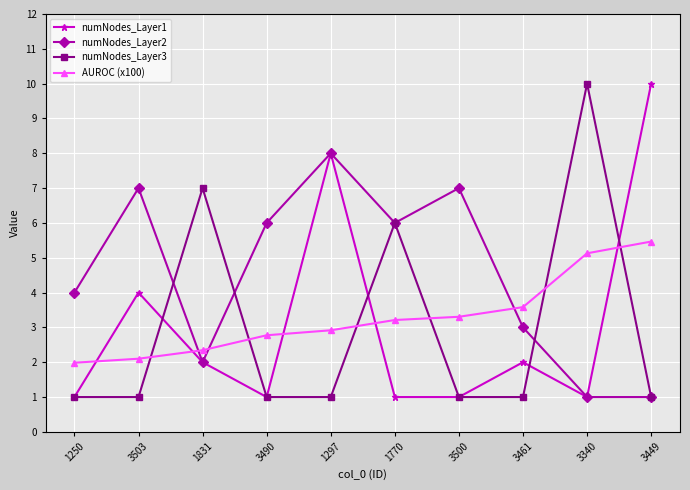

True or false: numNodes_Layer3 has a value of 1.0 at 1250.

True